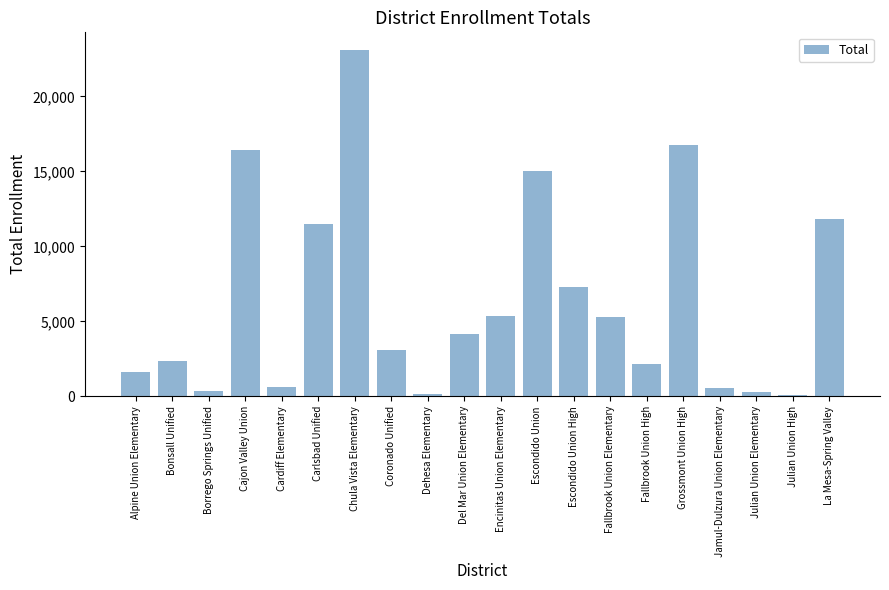

What is the maximum value shown in the chart?

23116